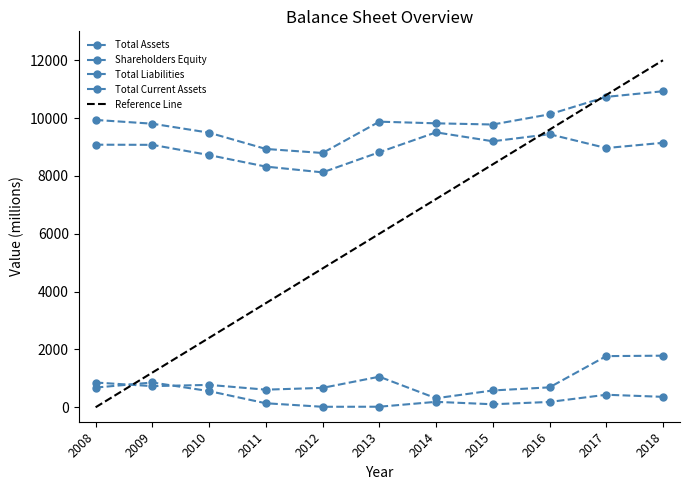

At which category is the sum across all series the highest?

2018